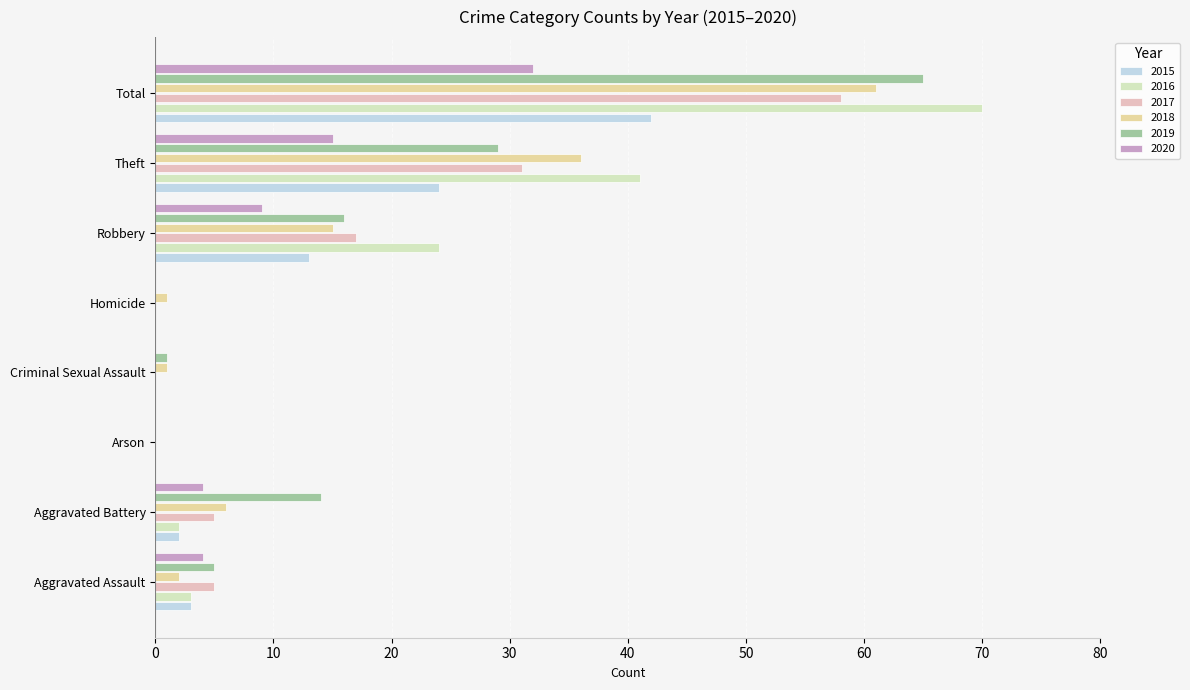

What is the total value across all series at Theft?

176